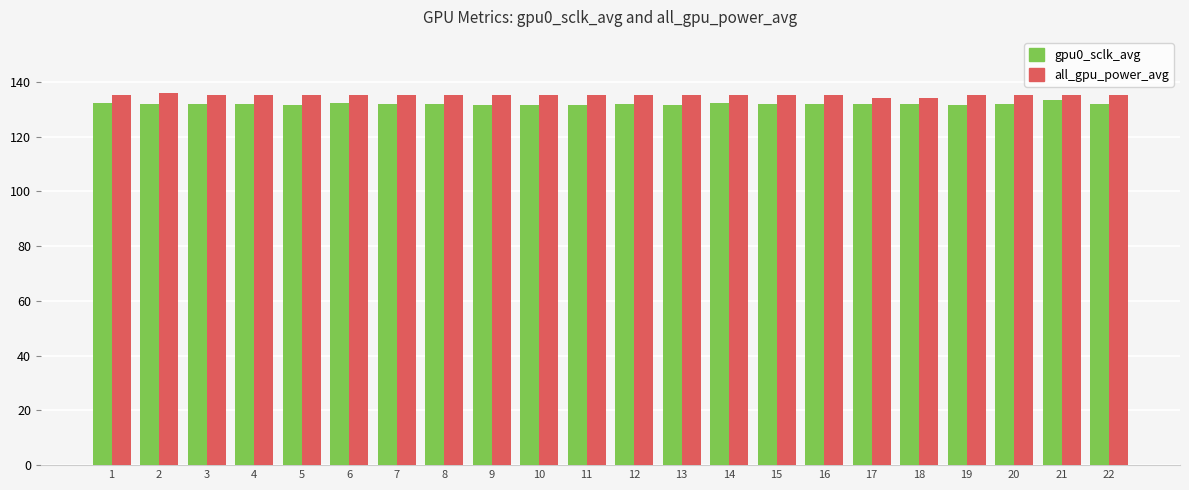

How many groups of bars are there?

22